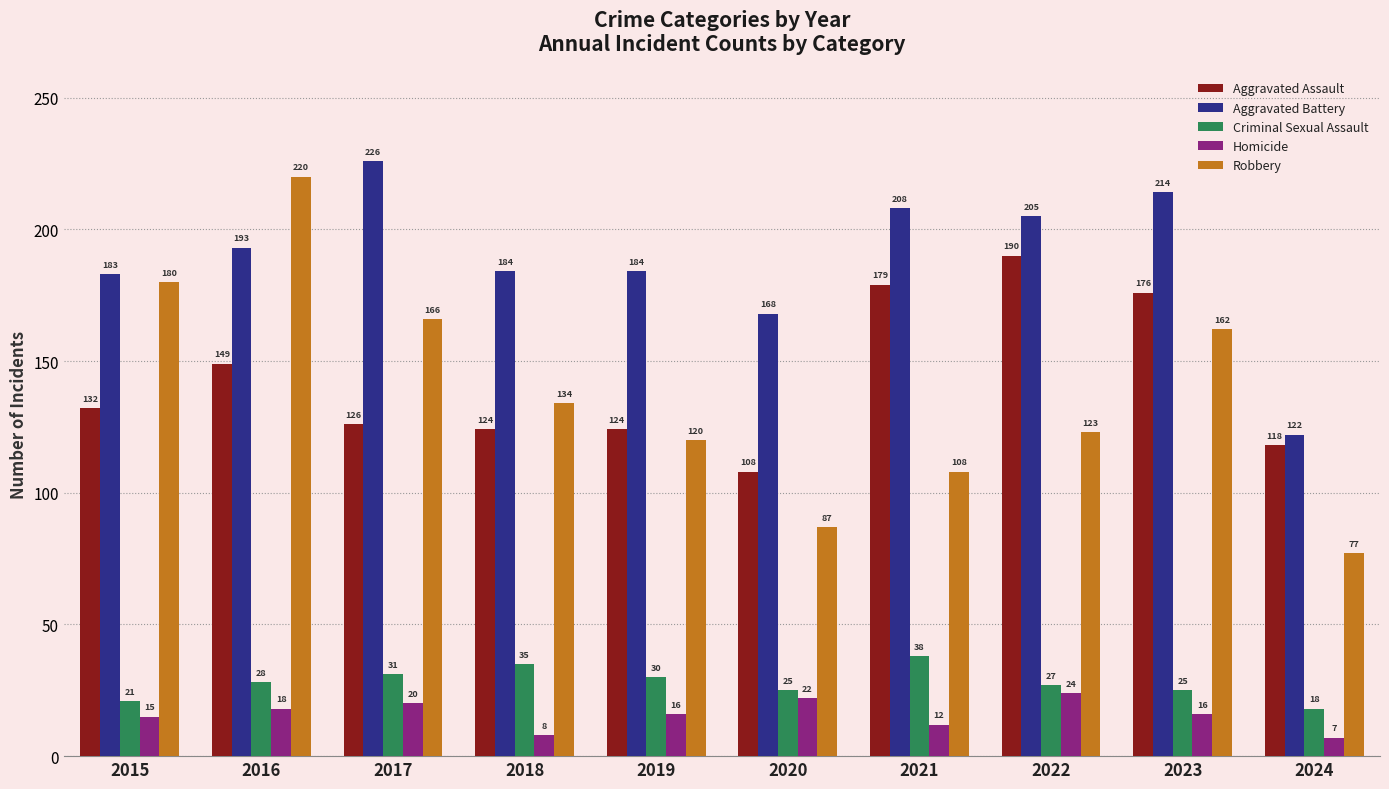

What is the difference between the maximum and second lowest values in the Robbery series?

133